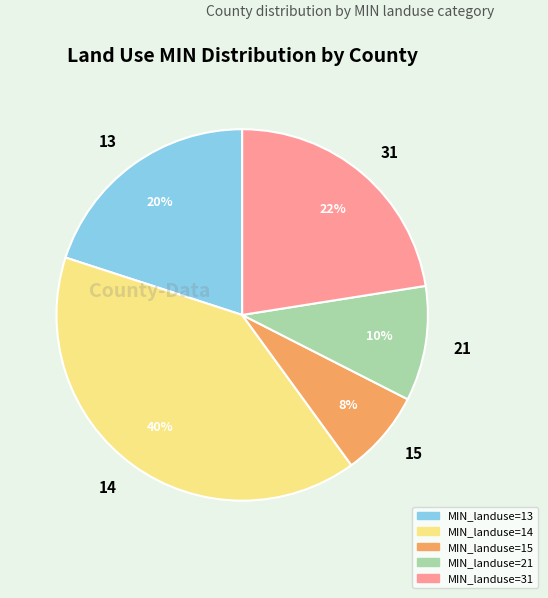

To the nearest percent, what portion does 15 represent?

8%